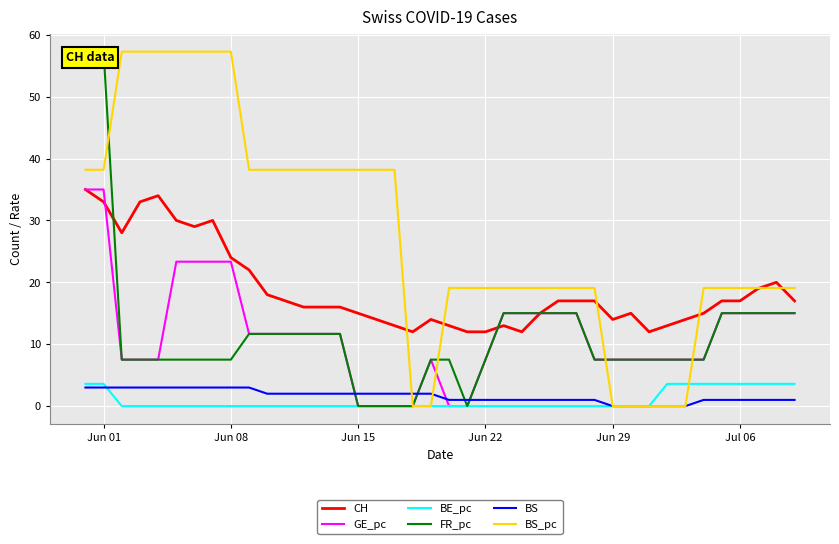

What is the maximum value for BS_pc?

57.3